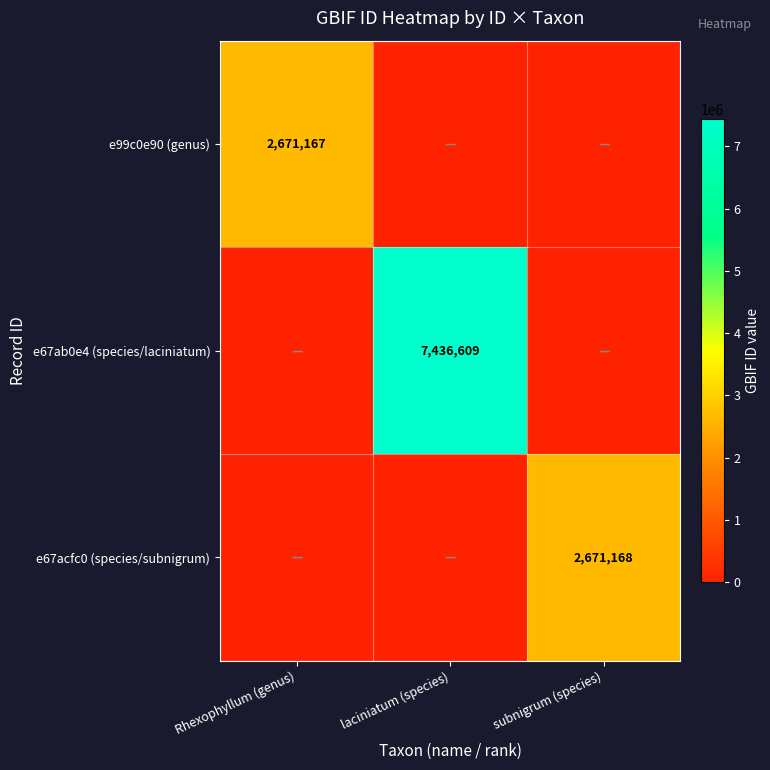

The value of e67acfc0 (species/subnigrum) at subnigrum (species) is 2671168. True or false?

True